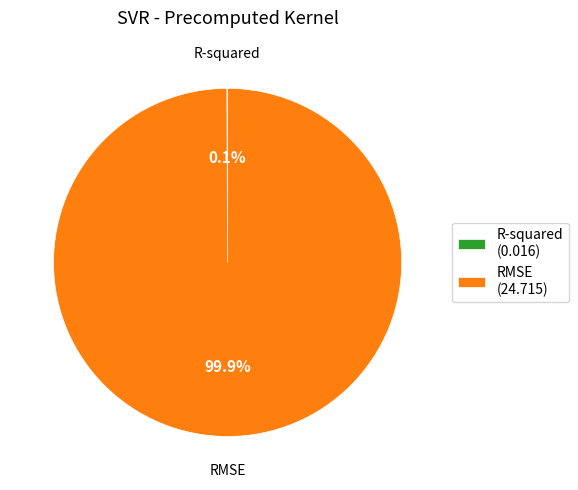

Does any single category account for the majority?

Yes